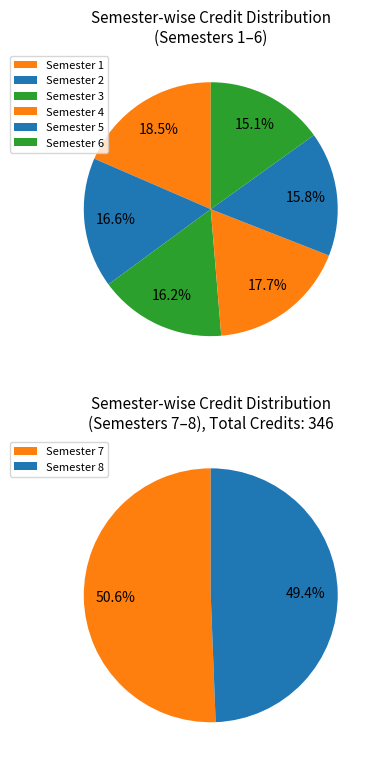

Between Semester 3 and Semester 2, which is larger?

Semester 2